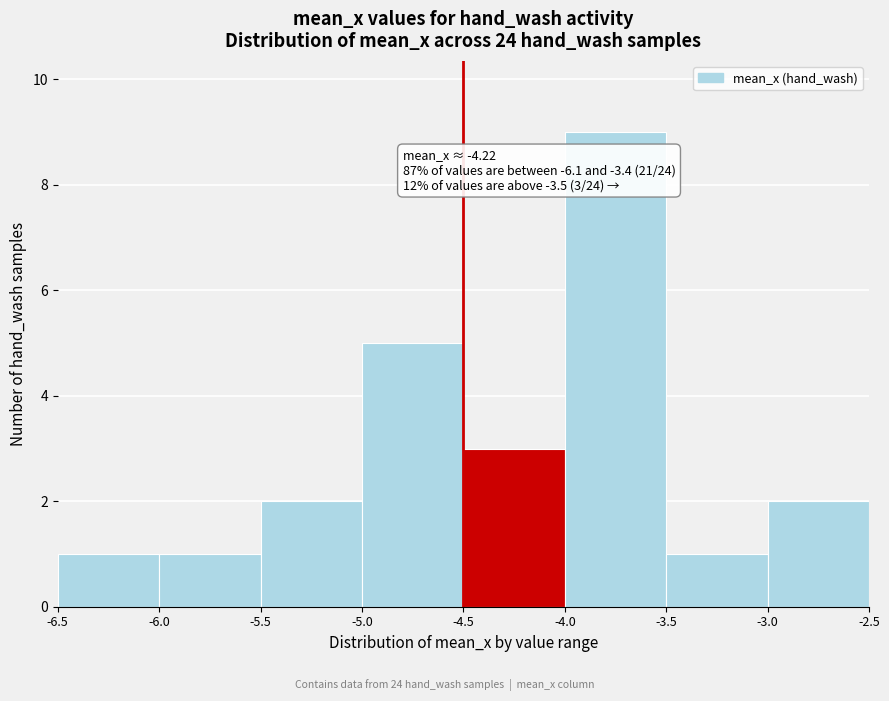

Over which range of the x-axis is the bar tallest?

-4.0 to -3.5